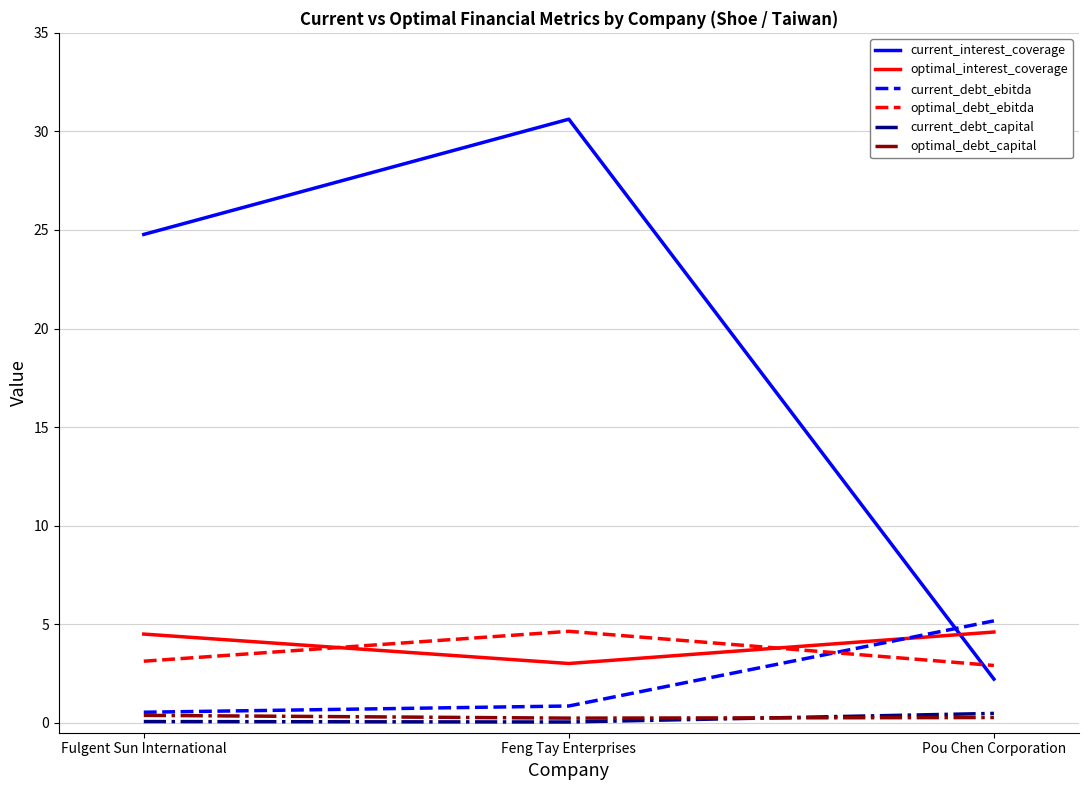

At which category does the chart reach its peak across all series?

Feng Tay Enterprises